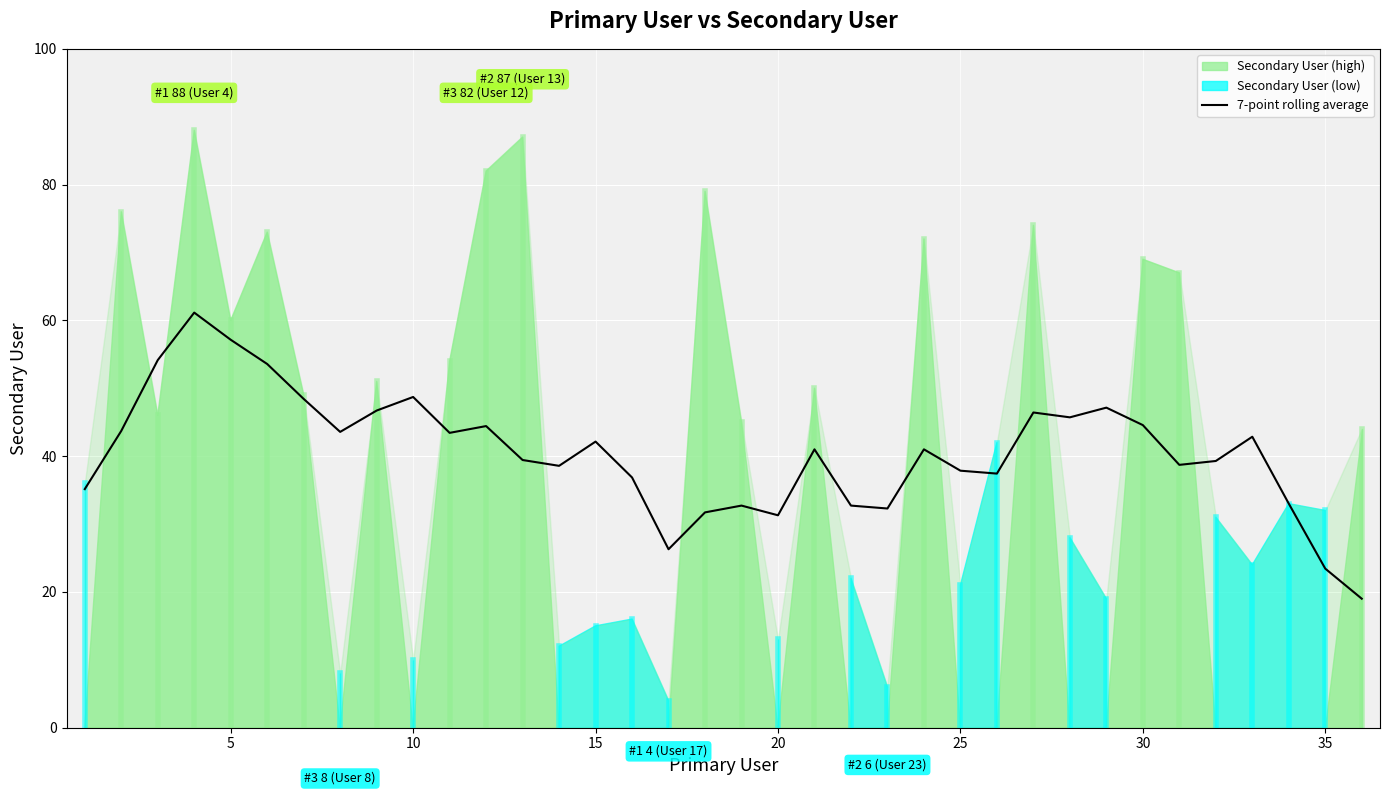

Is it true that the value at 35 is 7.7?

False